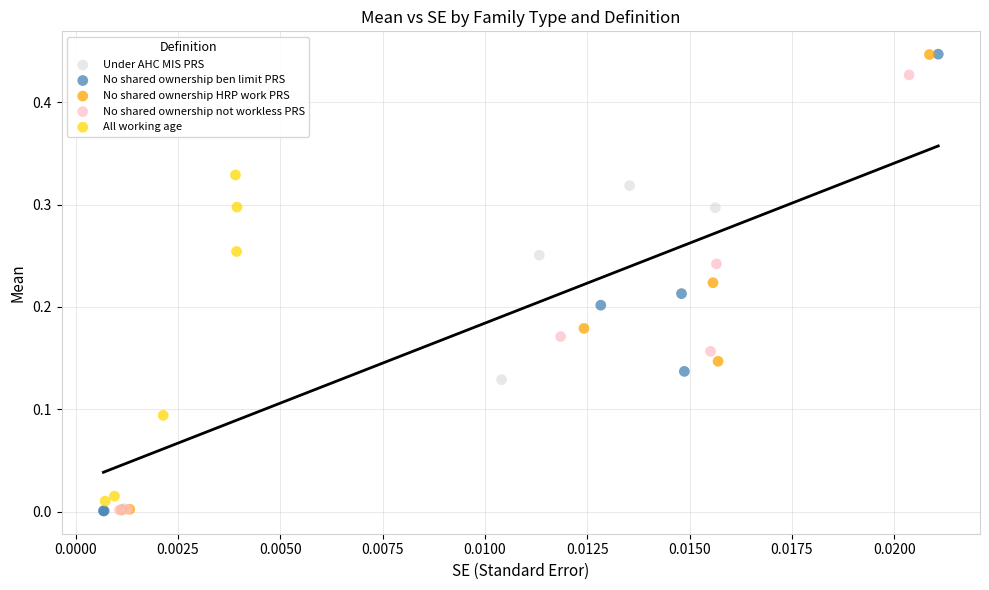

Which series has the largest Y range (max minus min)?

No shared ownership ben limit PRS